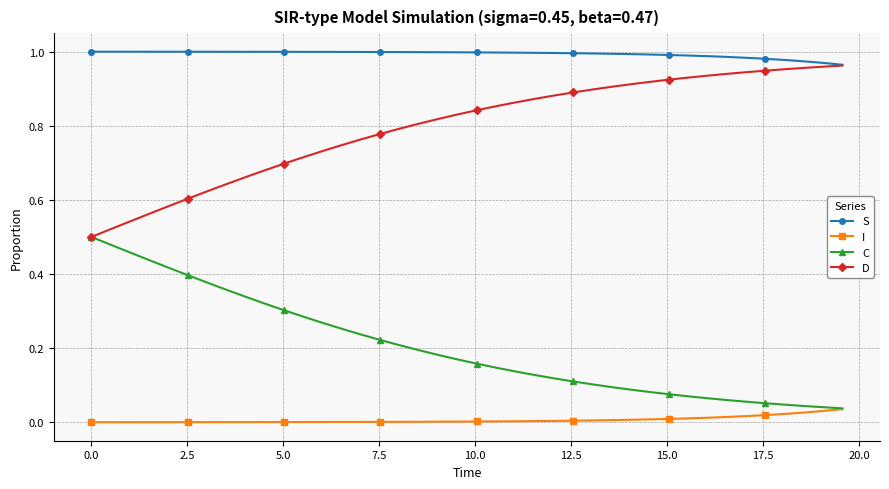

How many series are shown in this chart?

4